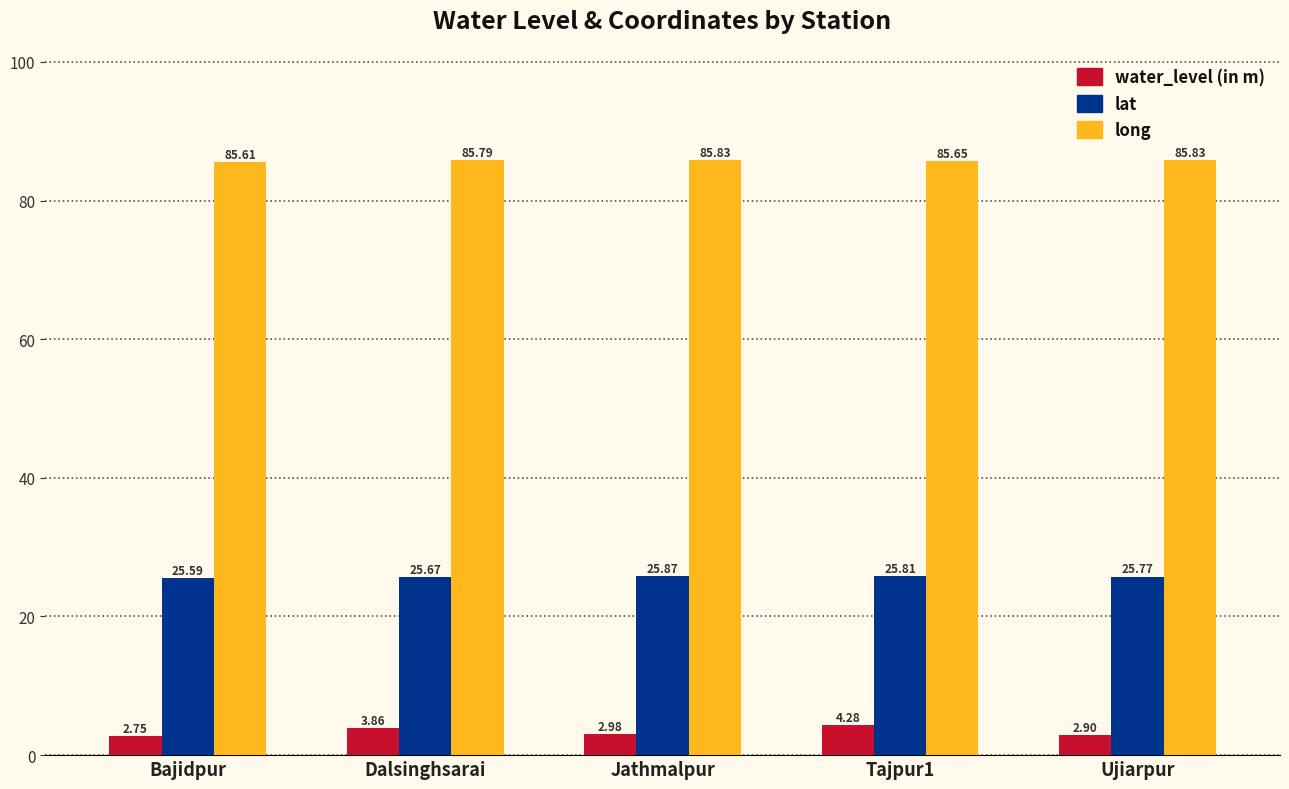

Count the number of data series in this chart.

3